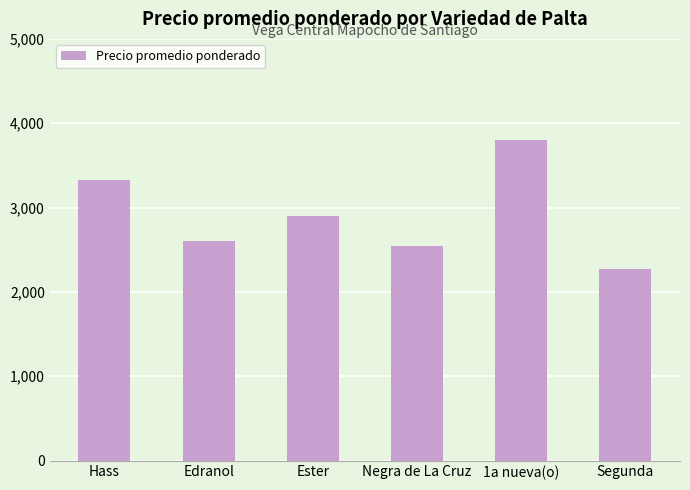

Rank the categories by value from lowest to highest.

Segunda, Negra de La Cruz, Edranol, Ester, Hass, 1a nueva(o)